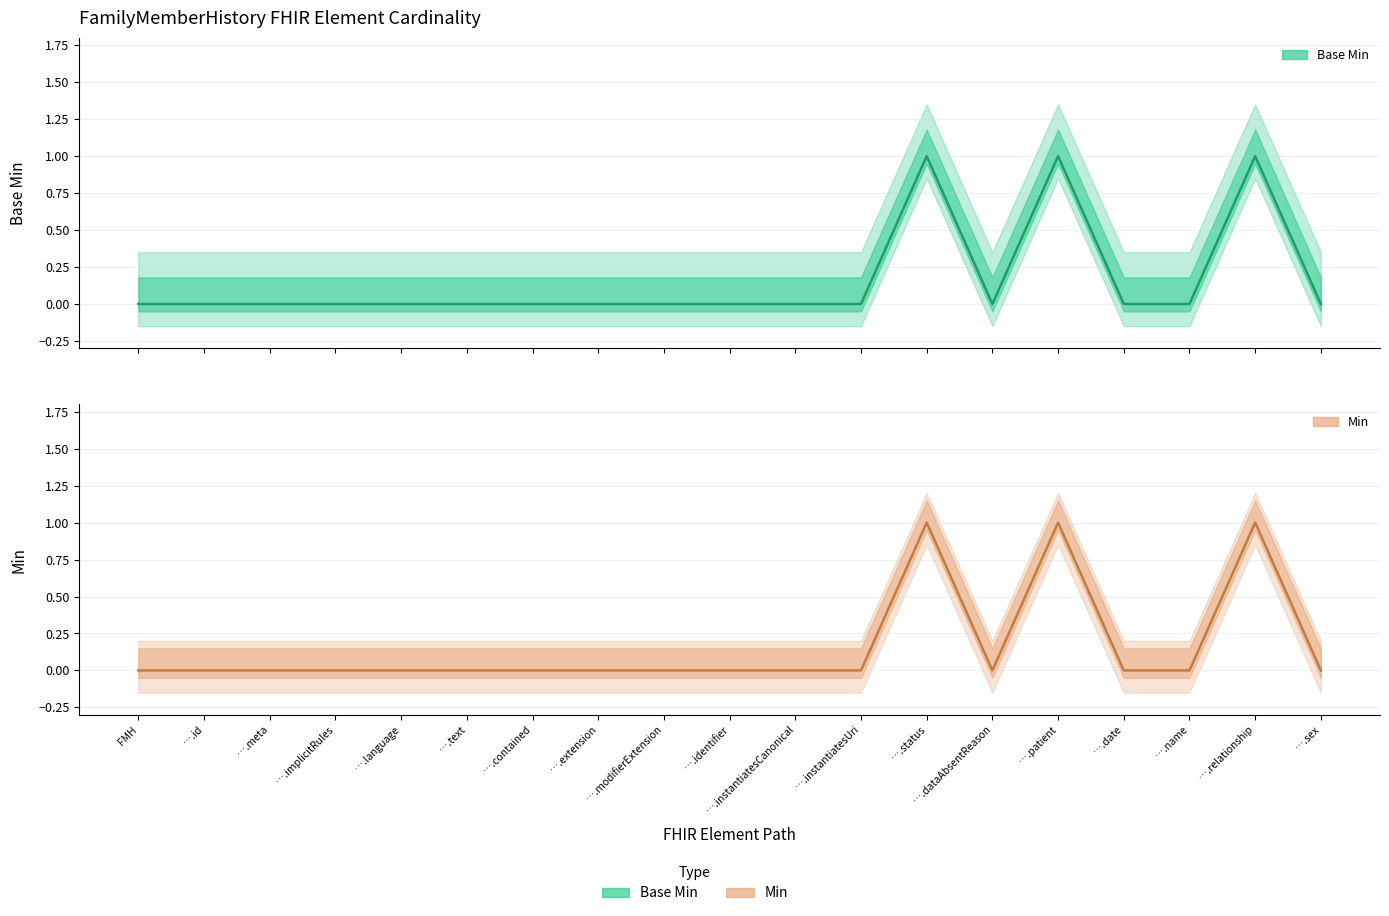

What is the sum of all Min (line) values?

3